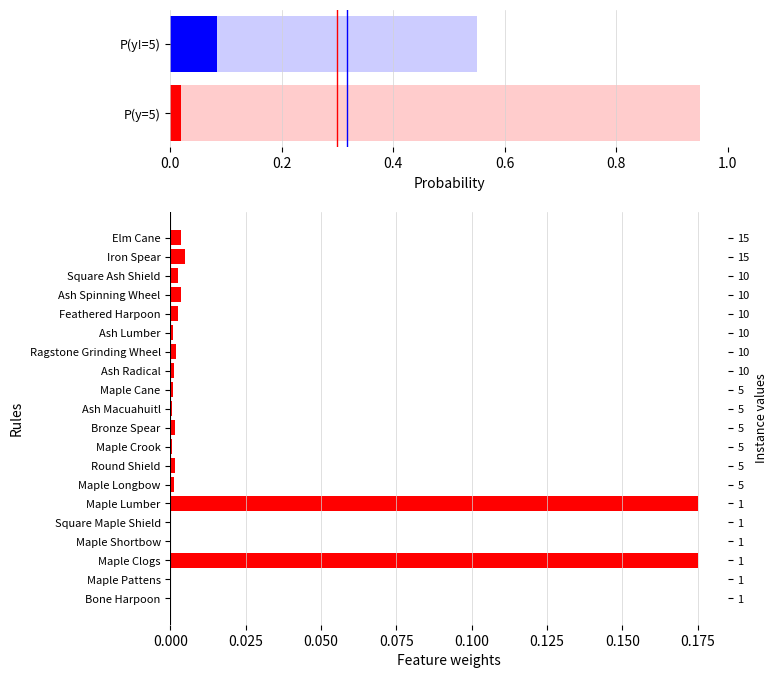

Are the bars grouped side by side (vs. stacked)?

No